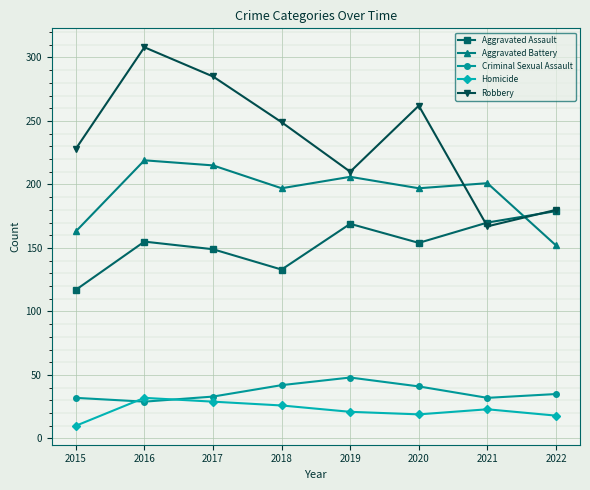

At which category does the chart reach its peak across all series?

2016